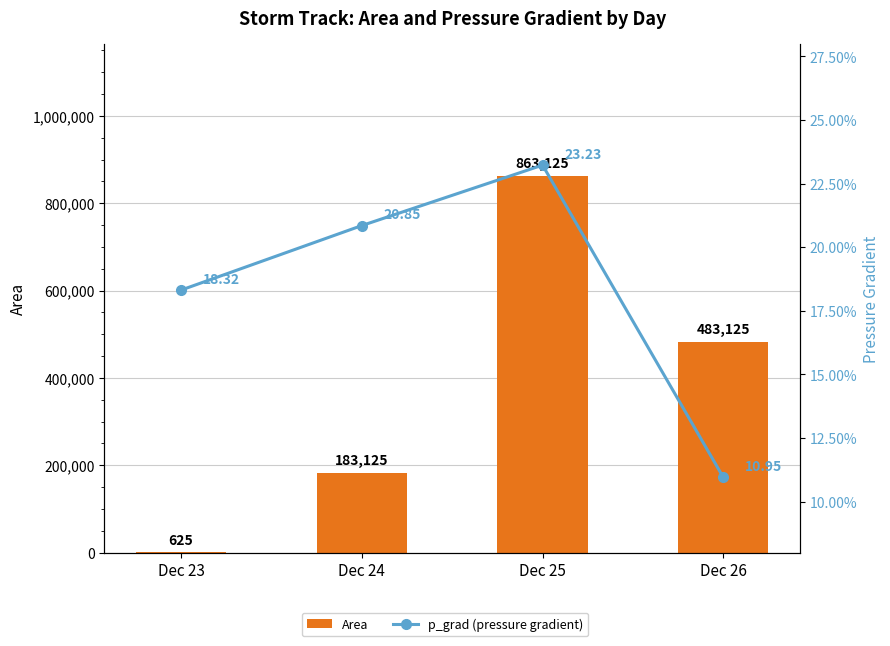

What is the total value across all series at Dec 26?

483136.0